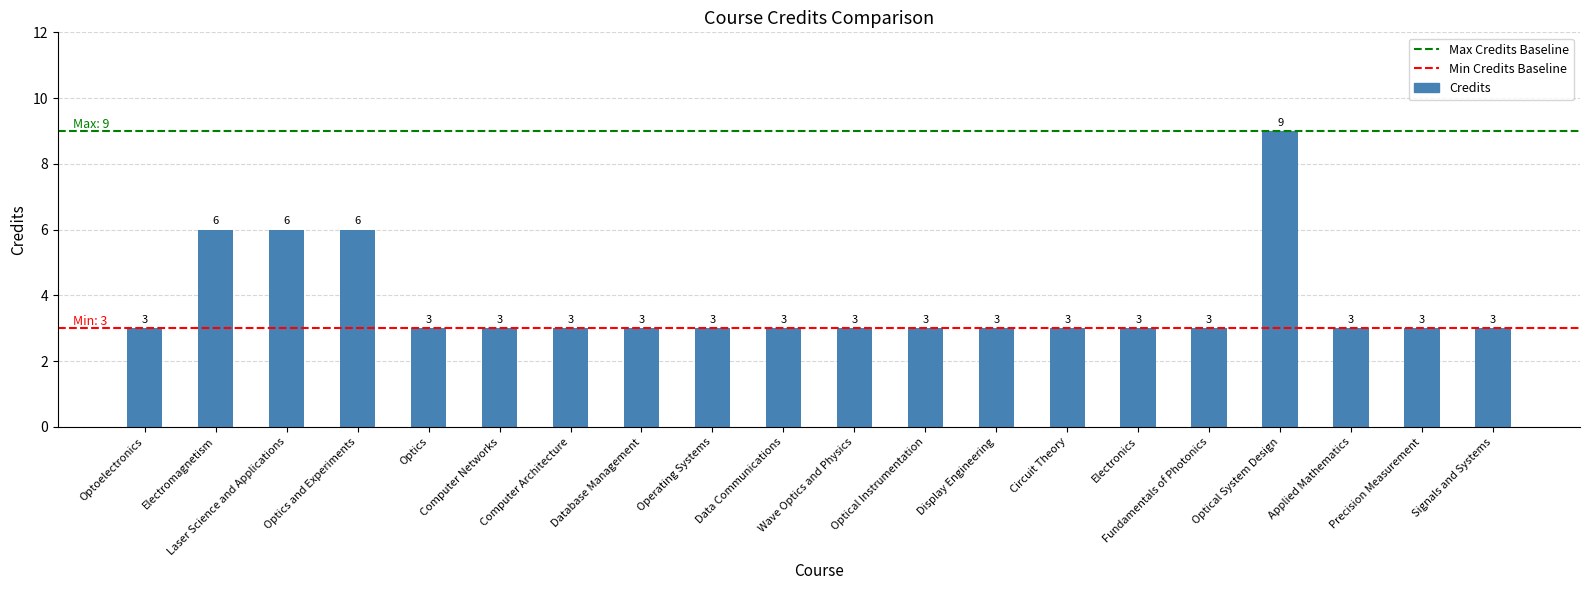

What is the ratio of the value at Optics and Experiments to the value at Optical Instrumentation?

2.0